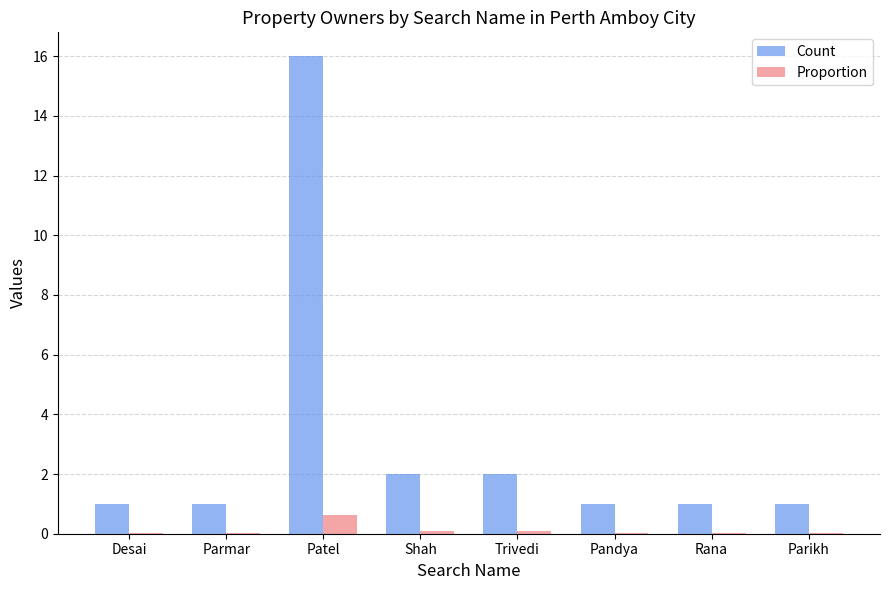

At which label does Proportion reach its peak?

Patel